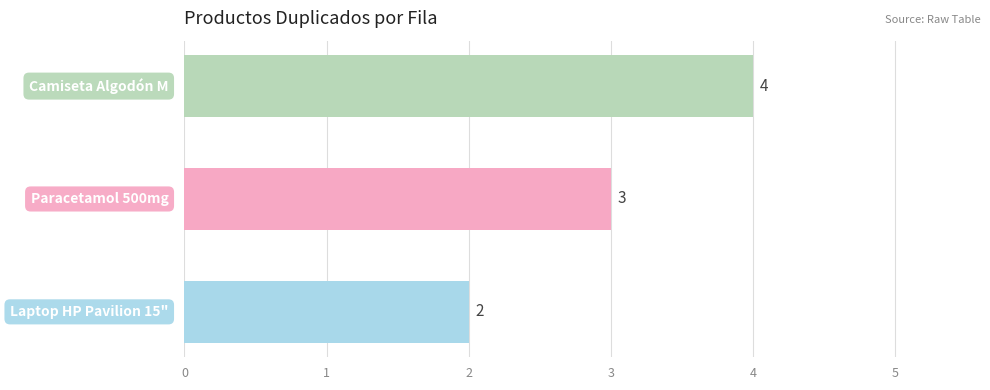

What is the sum of all values?

9